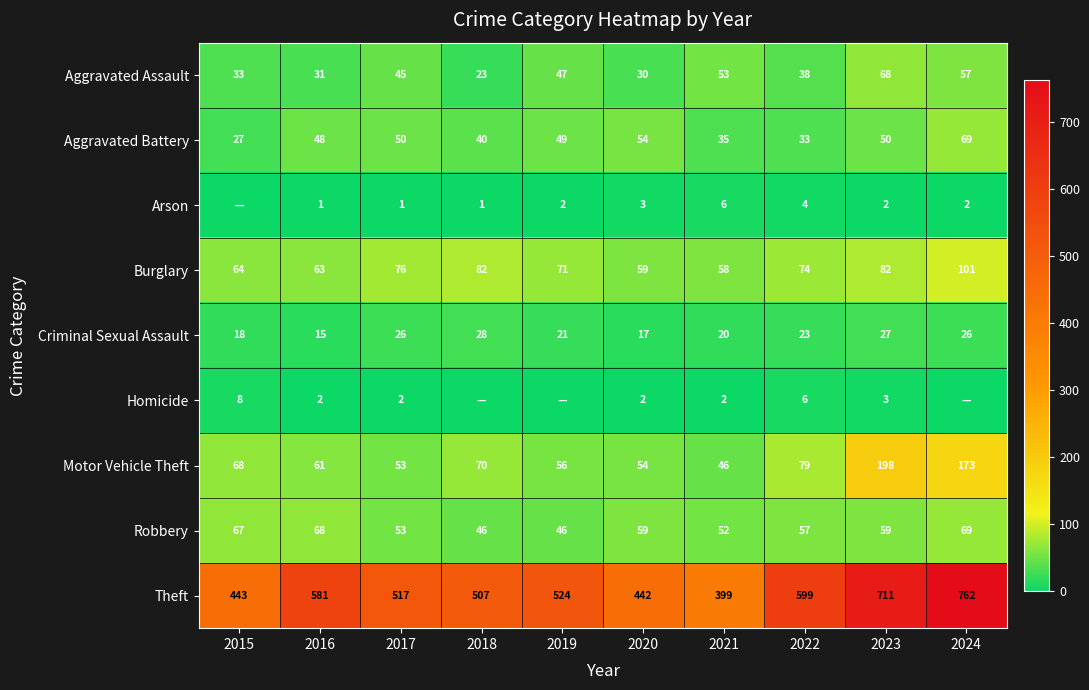

Which label corresponds to the smallest value in the chart?

2015